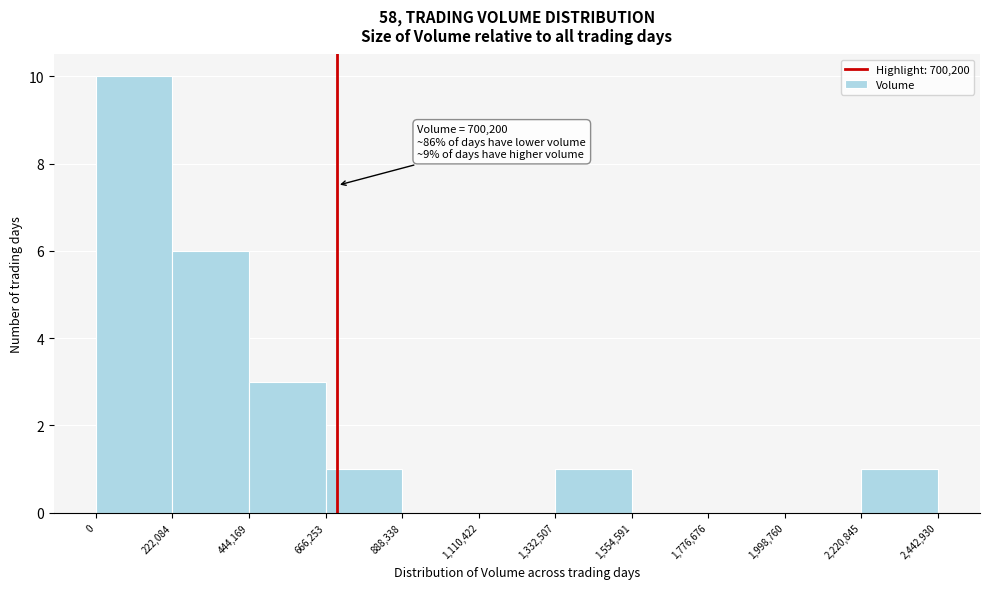

Which range on the x-axis has the tallest bar?

0 to 222,084